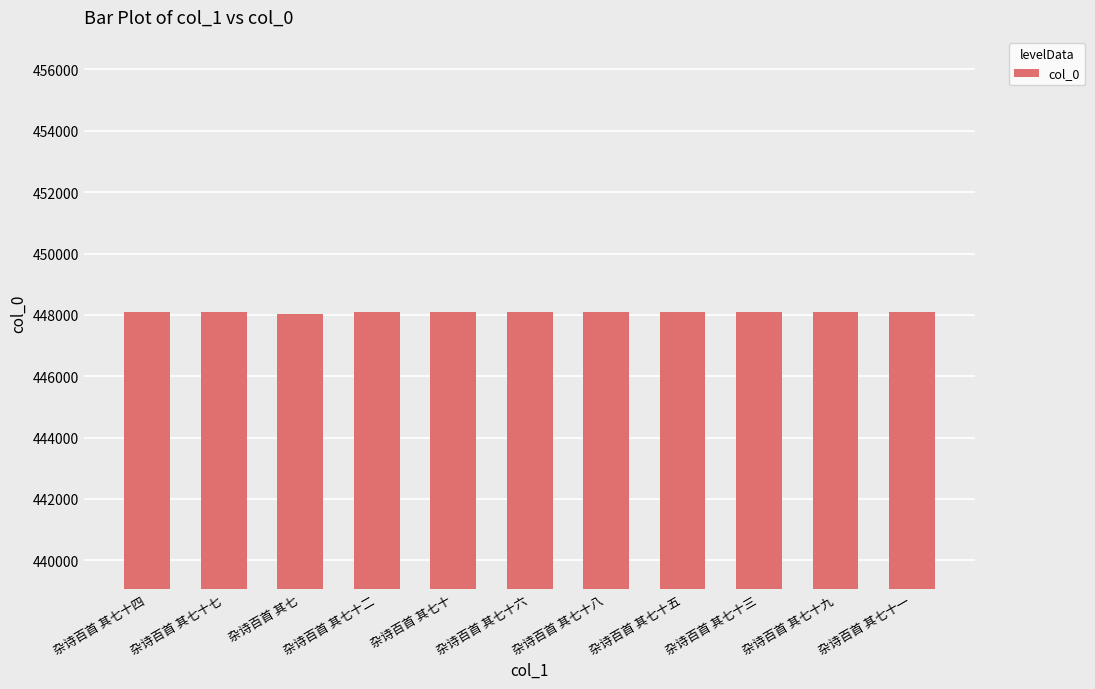

What is the label of the 2nd bar from the left?

杂诗百首 其七十七